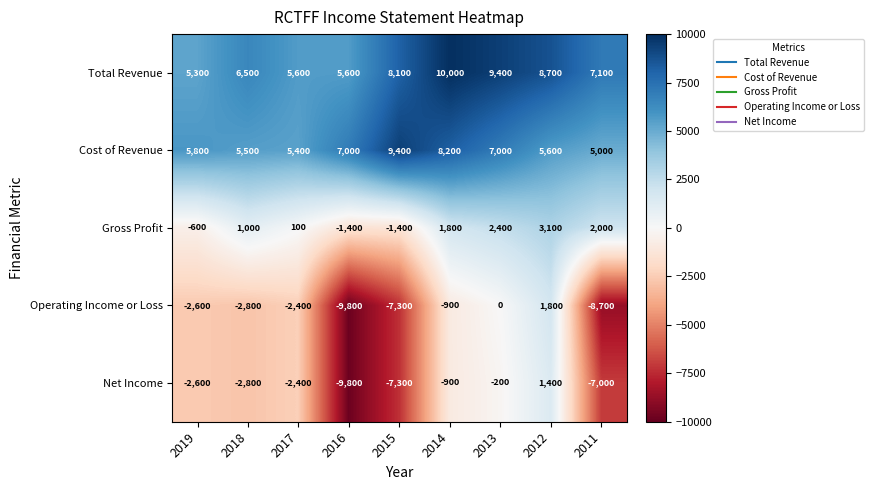

Count the number of categories in the chart.

9